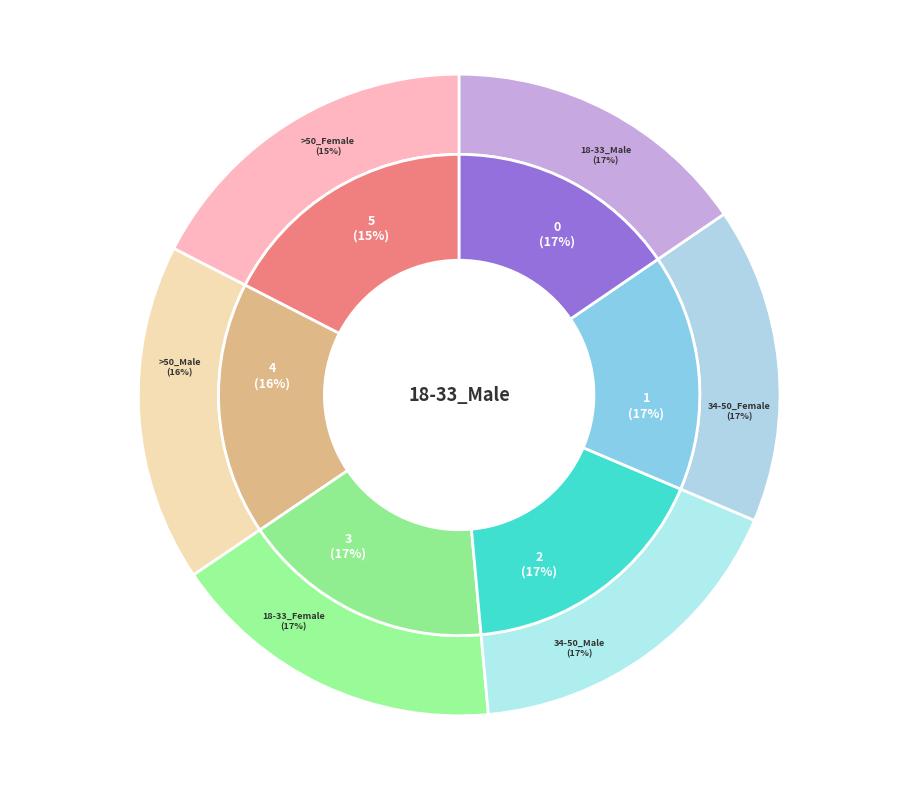

Is it true that 34-50_Male is 27% of the pie?

False